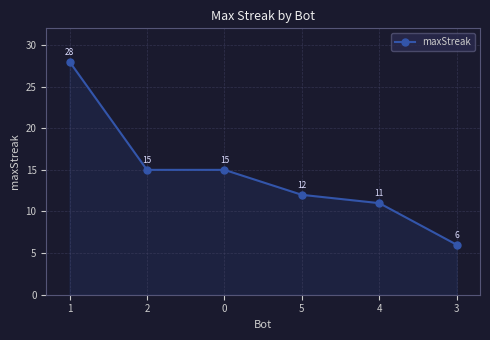

Reading left to right, what are all the values shown in this chart?

28	15	15	12	11	6